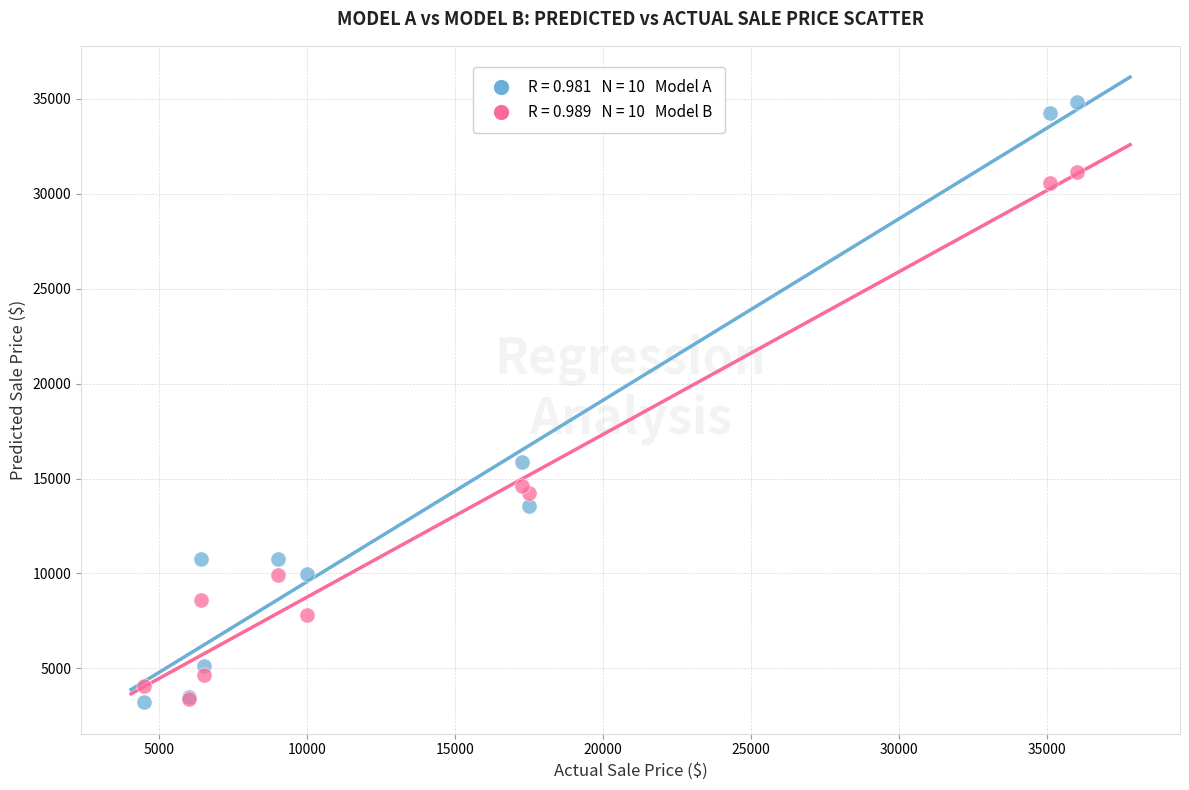

Across all series, what Y value is closest to 19029?

15873.1